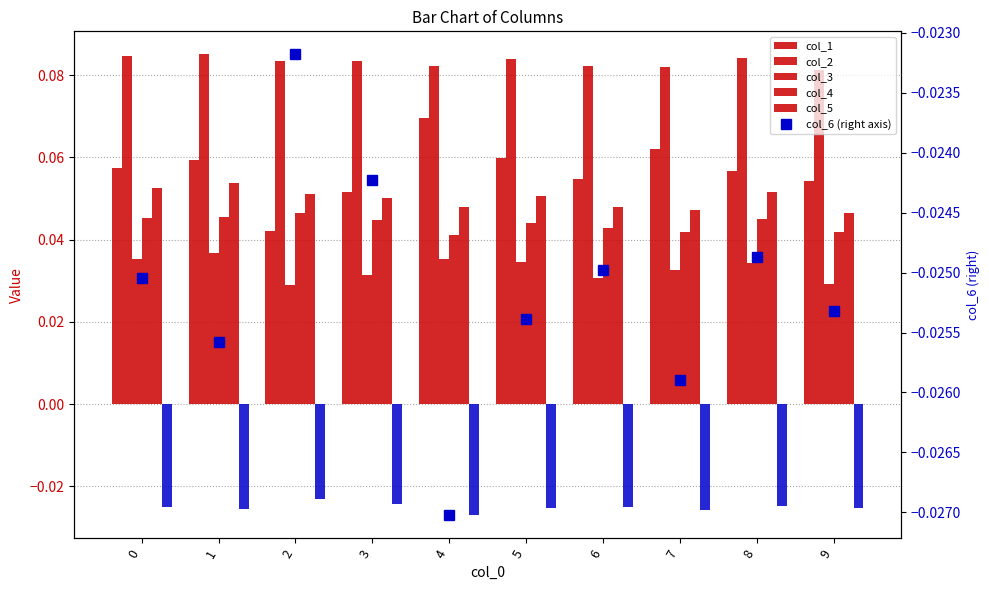

What is the highest value of the col_1 series?

0.1